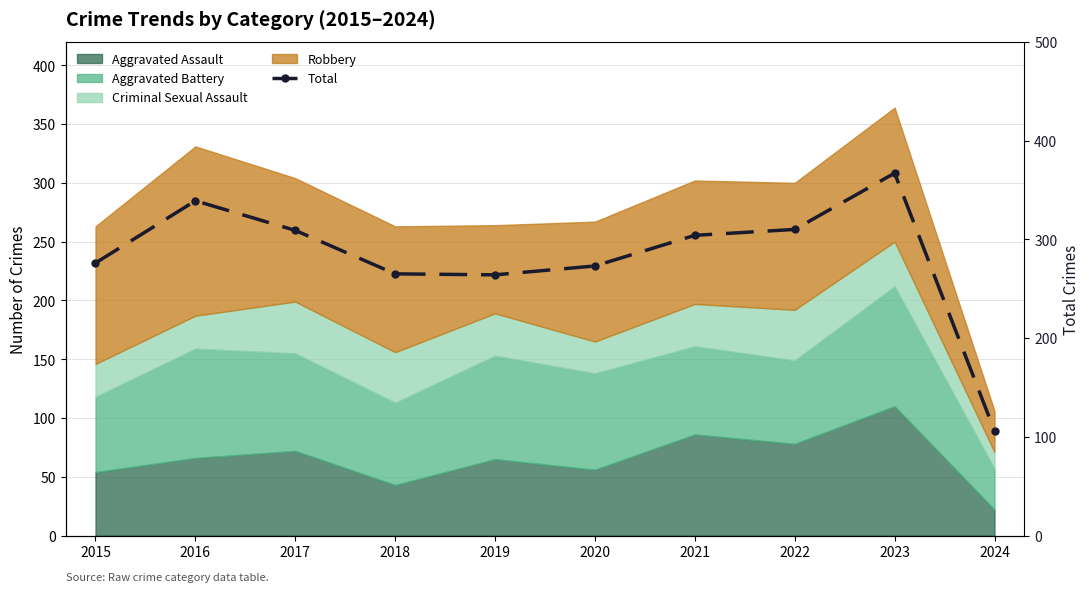

Where is the first local maximum?

2016